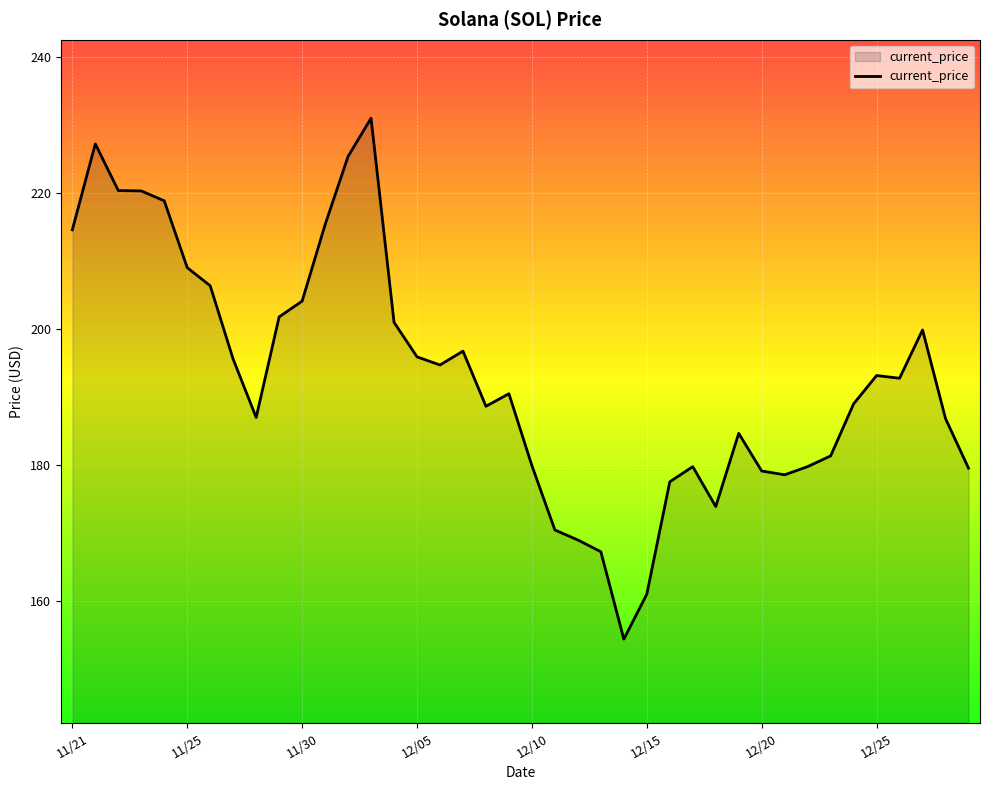

What is the difference between the maximum and minimum values?

76.7